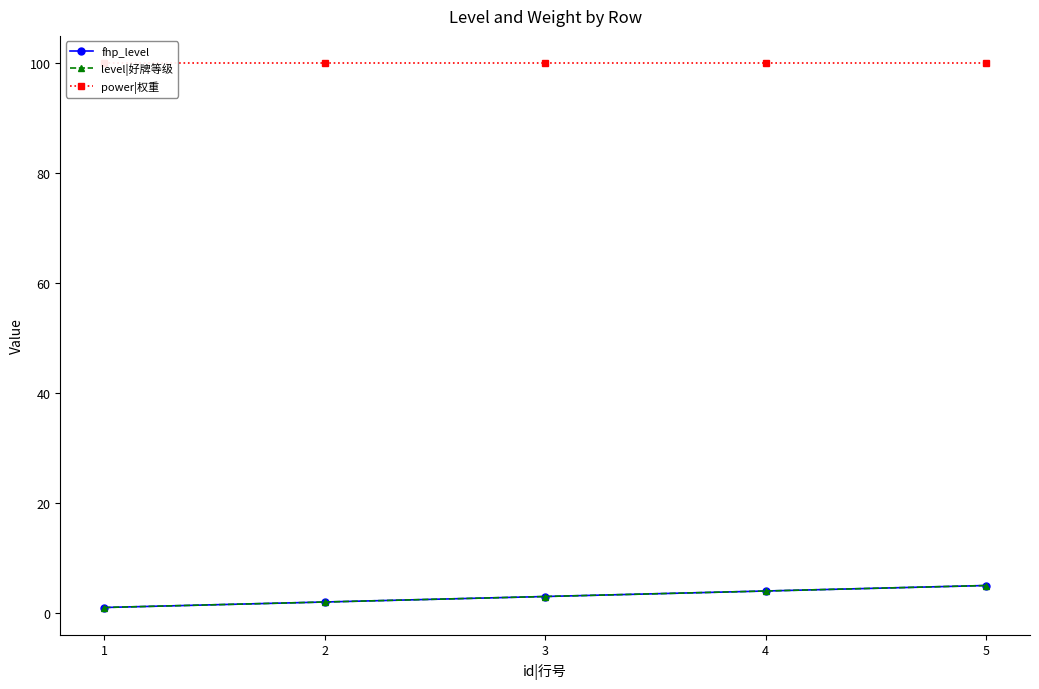

What is the sum of the power|权重 values at 5 and 1?

200